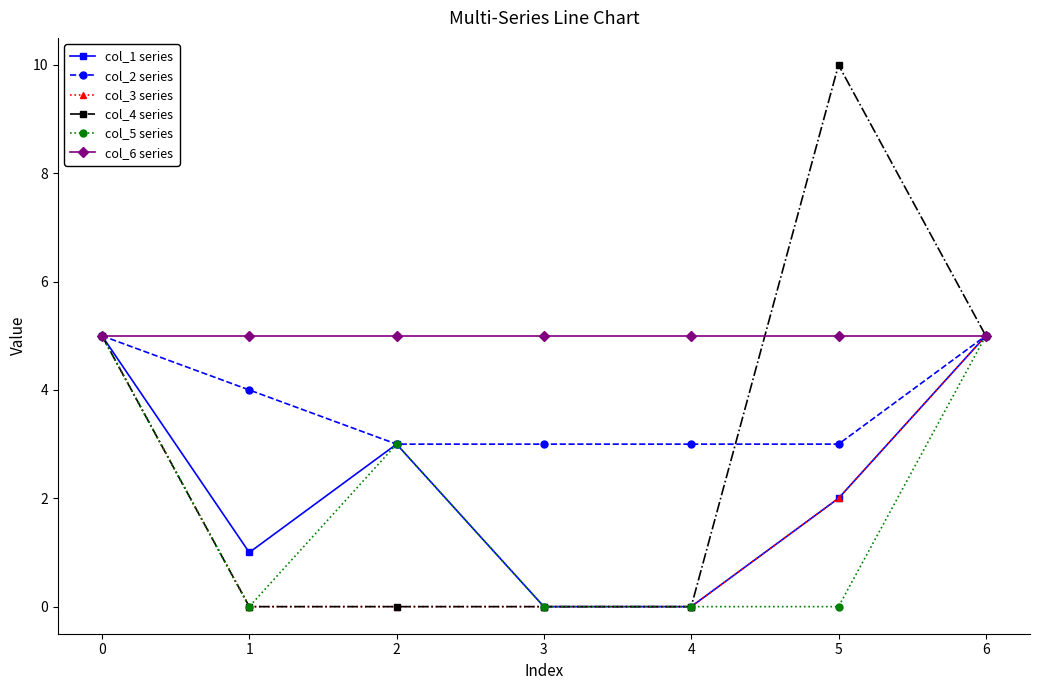

What is the value of the col_6 series point at the 6th from the left?

5